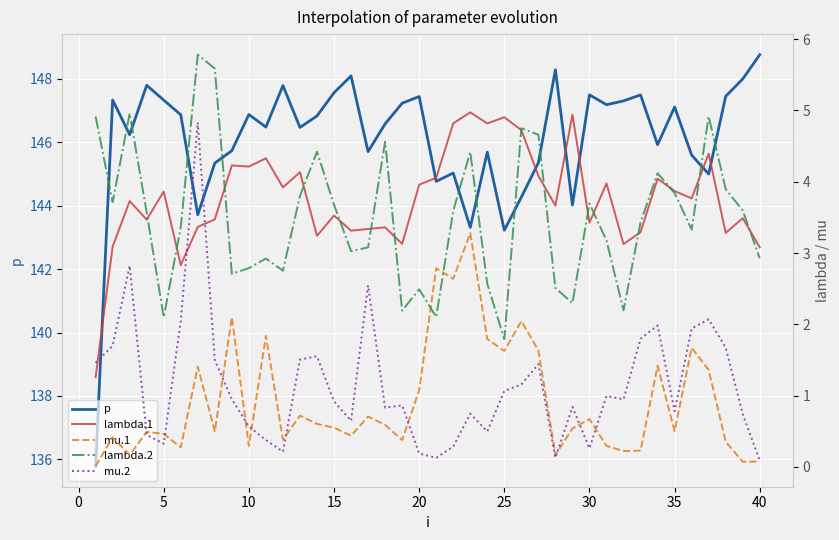

Reading left to right, extract all data points from this chart.

p: 135.8	147.3	146.2	147.8	147.3	146.9	143.7	145.3	145.7	146.9	146.5	147.8	146.5	146.8	147.6	148.1	145.7	146.6	147.2	147.4	144.8	145.0	143.3	145.7	143.2	144.3	145.4	148.3	144.0	147.5	147.2	147.3	147.5	145.9	147.1	145.6	145.0	147.4	148.0	148.8
lambda.1: 1.3	3.1	3.7	3.5	3.9	2.8	3.4	3.5	4.2	4.2	4.3	3.9	4.1	3.2	3.5	3.3	3.3	3.4	3.1	4.0	4.1	4.8	5.0	4.8	4.9	4.7	4.1	3.7	4.9	3.4	4.0	3.1	3.3	4.0	3.9	3.8	4.4	3.3	3.5	3.1
mu.1: 0.0	0.4	0.2	0.5	0.5	0.3	1.4	0.5	2.1	0.3	1.8	0.4	0.7	0.6	0.5	0.4	0.7	0.6	0.4	1.1	2.8	2.6	3.3	1.8	1.6	2.0	1.6	0.2	0.5	0.7	0.3	0.2	0.2	1.4	0.5	1.7	1.4	0.4	0.1	0.1
lambda.2: 4.9	3.7	5.0	3.6	2.1	3.4	5.8	5.6	2.7	2.8	2.9	2.8	3.8	4.4	3.7	3.0	3.1	4.6	2.2	2.5	2.1	3.6	4.4	2.6	1.8	4.8	4.7	2.5	2.3	3.7	3.2	2.2	3.4	4.1	3.8	3.3	4.9	3.9	3.6	2.9
mu.2: 1.5	1.7	2.8	0.4	0.3	2.0	4.8	1.5	0.9	0.6	0.4	0.2	1.5	1.6	0.9	0.6	2.5	0.8	0.9	0.2	0.1	0.3	0.7	0.5	1.1	1.2	1.4	0.1	0.8	0.3	1.0	0.9	1.8	2.0	0.8	1.9	2.1	1.7	0.7	0.1